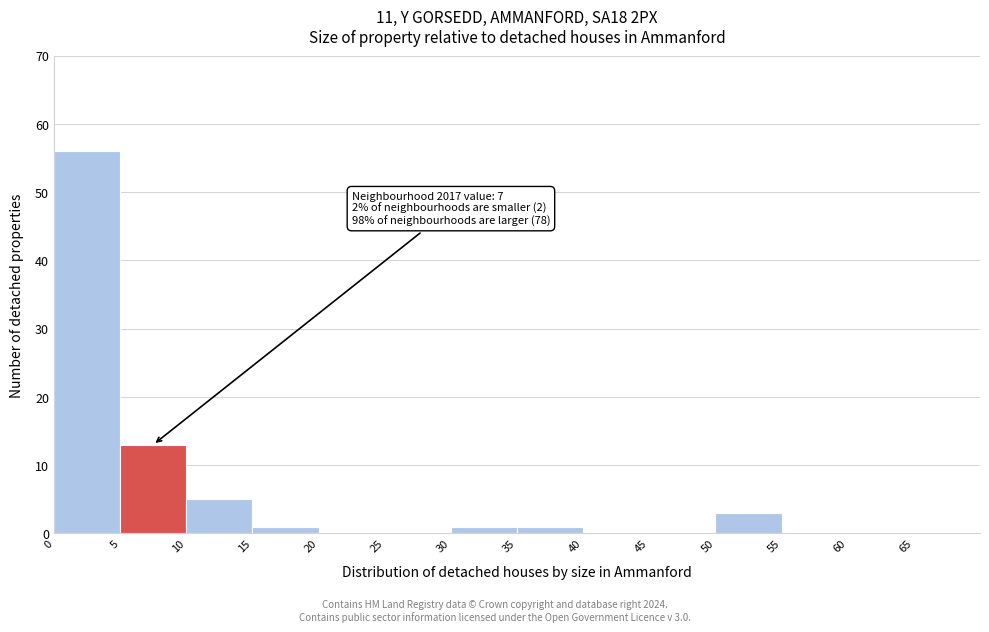

Over which range of the x-axis is the bar tallest?

0 to 5